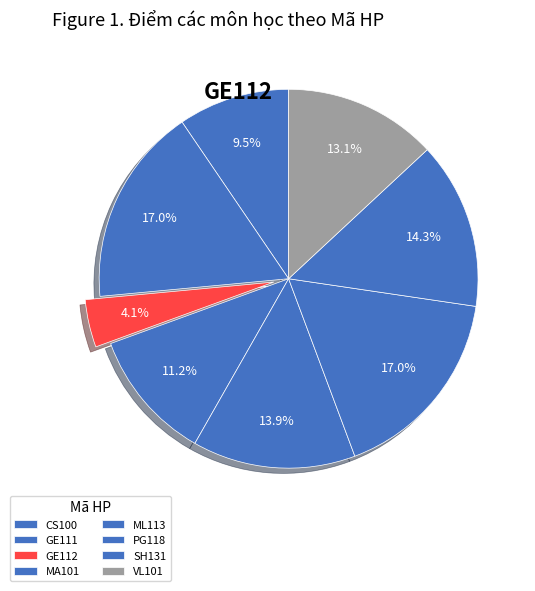

Count the number of slices in the pie.

8